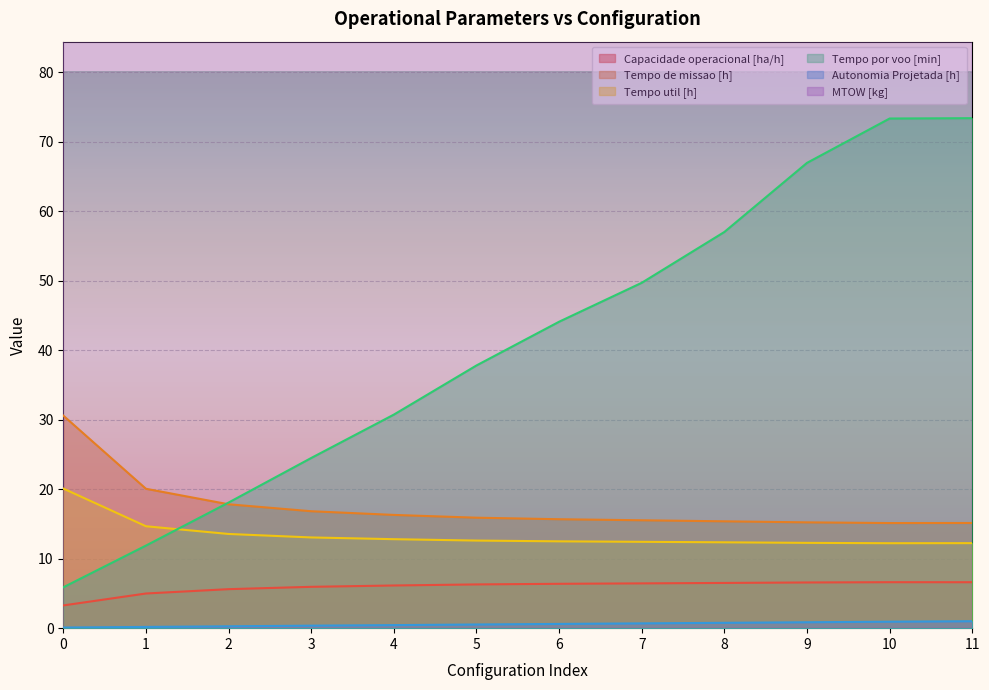

True or false: Tempo de missao [h] and Autonomia Projetada [h] cross at least once.

False